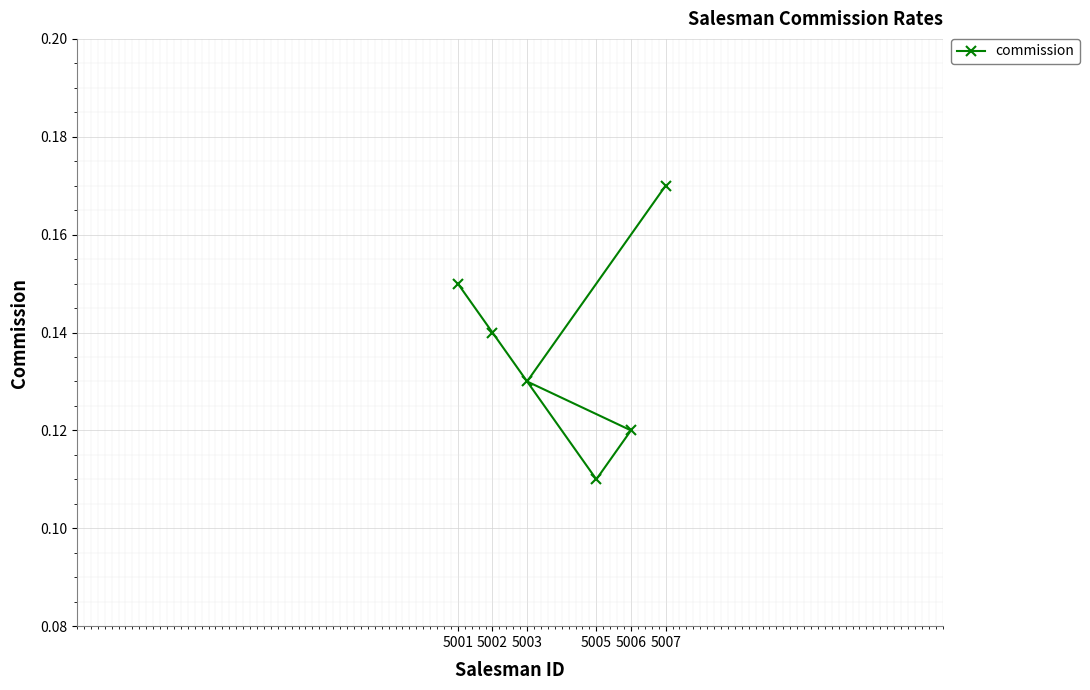

Reading left to right, what are all the values shown in this chart?

5001=0.1	5002=0.1	5005=0.1	5006=0.1	5003=0.1	5007=0.2